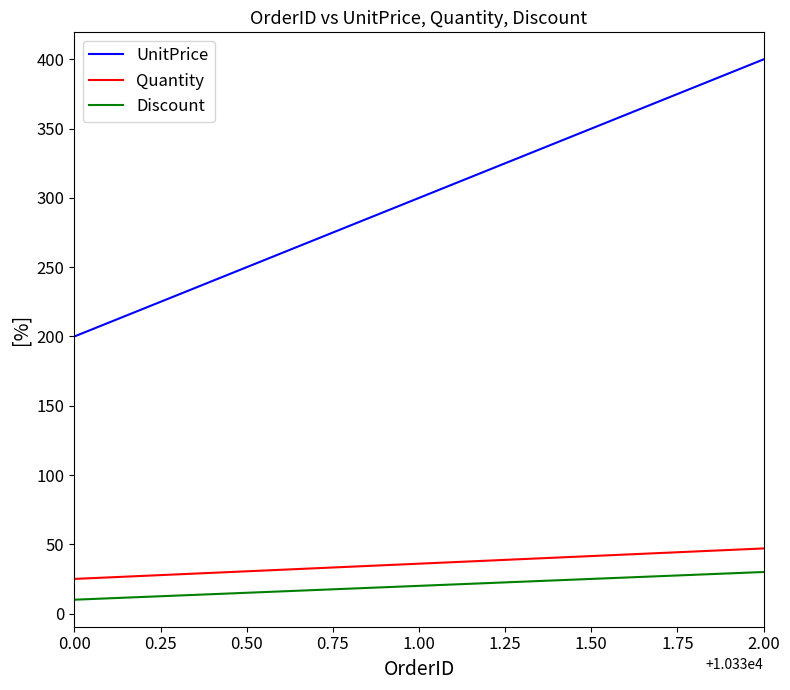

Is this an area chart (filled region under the line)?

No